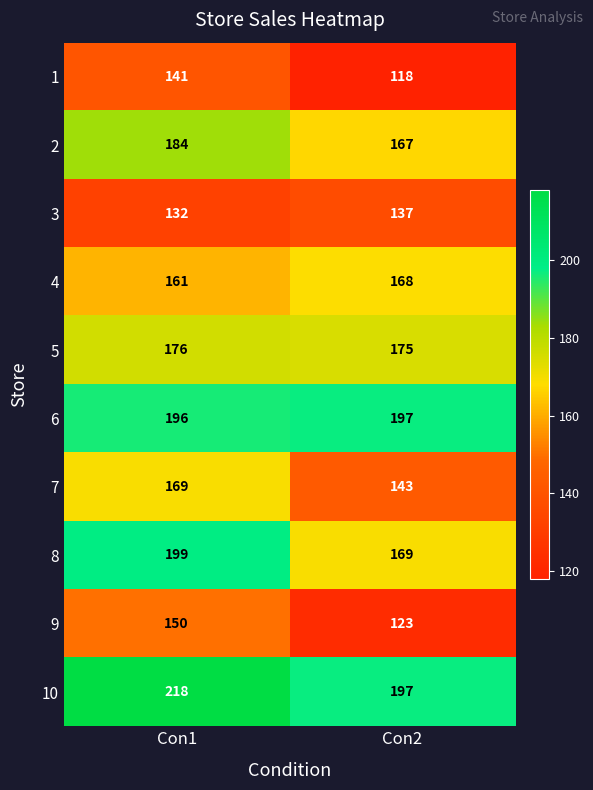

The 6 series shows 197 at Con2. True or false?

True